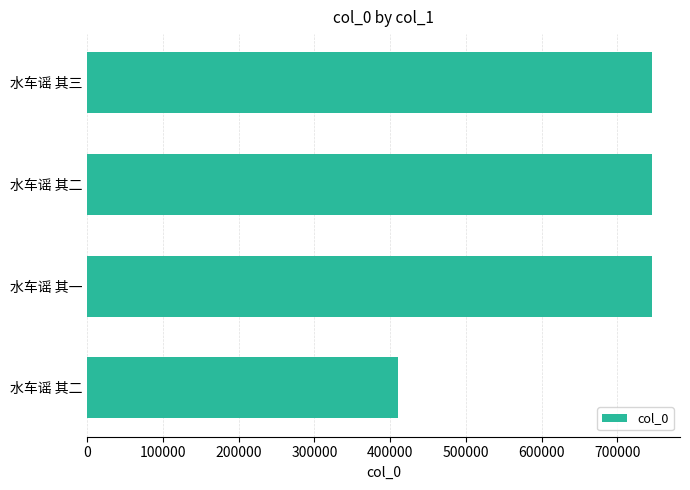

How many bars are there in total?

4